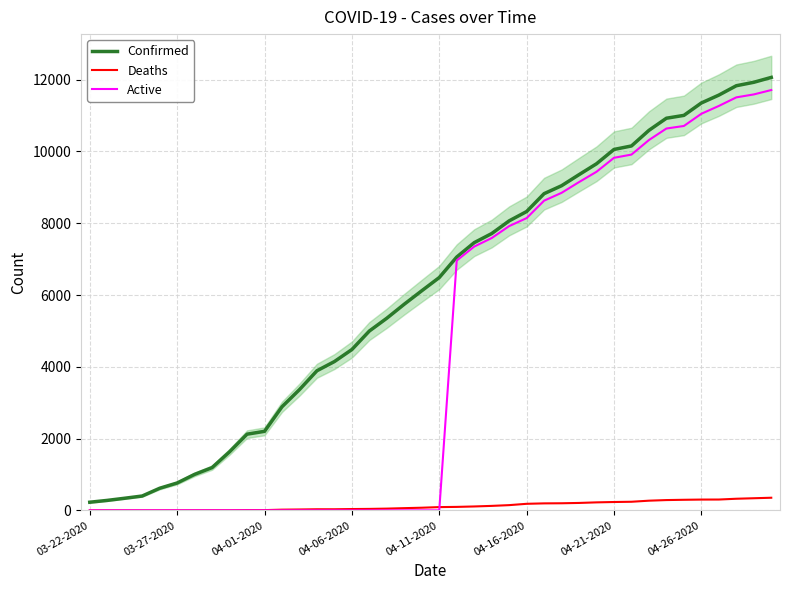

True or false: Deaths has more than 1 interior local peaks.

False